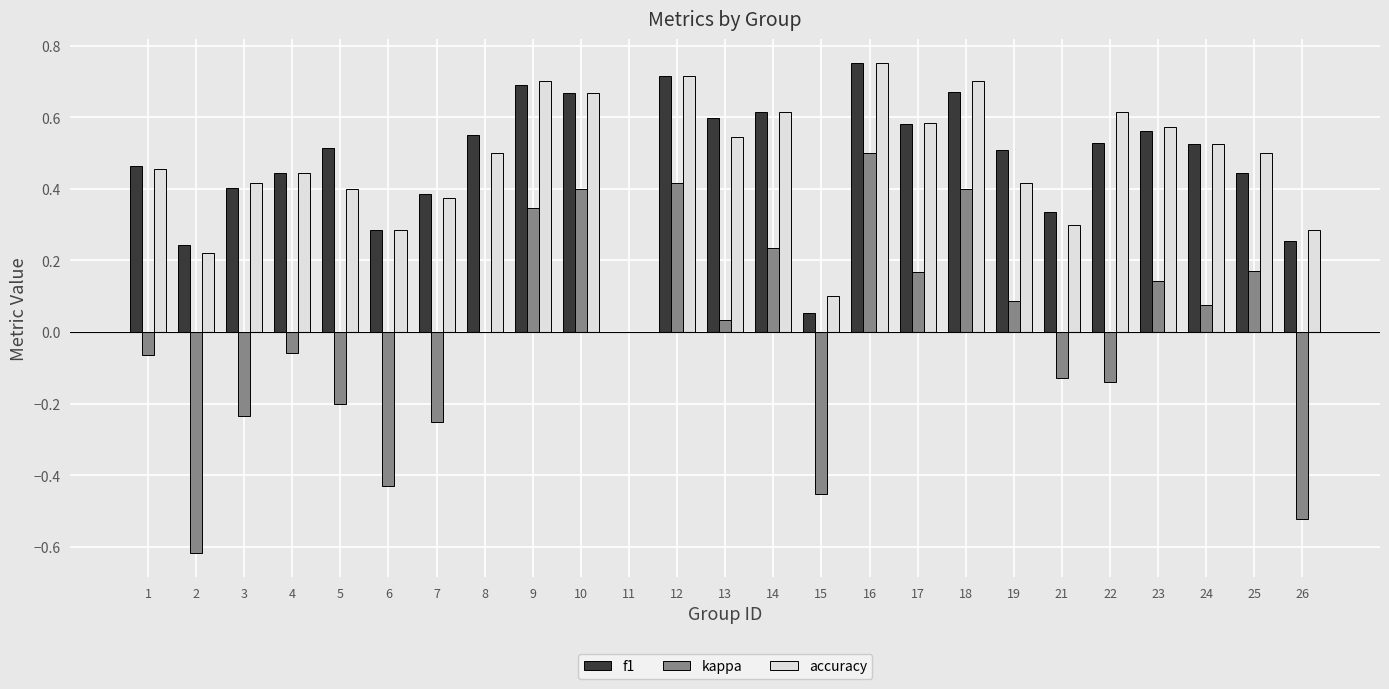

How many values in the accuracy series exceed 0?

24